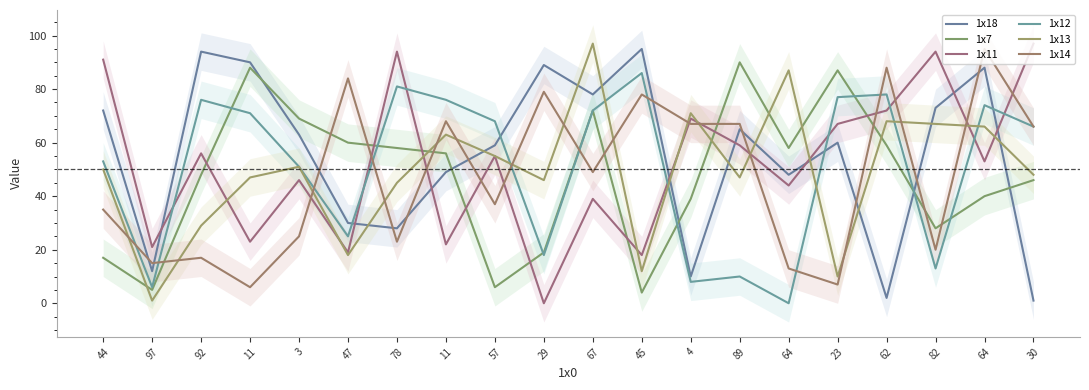

True or false: 1x11 and 1x18 cross at least once.

True